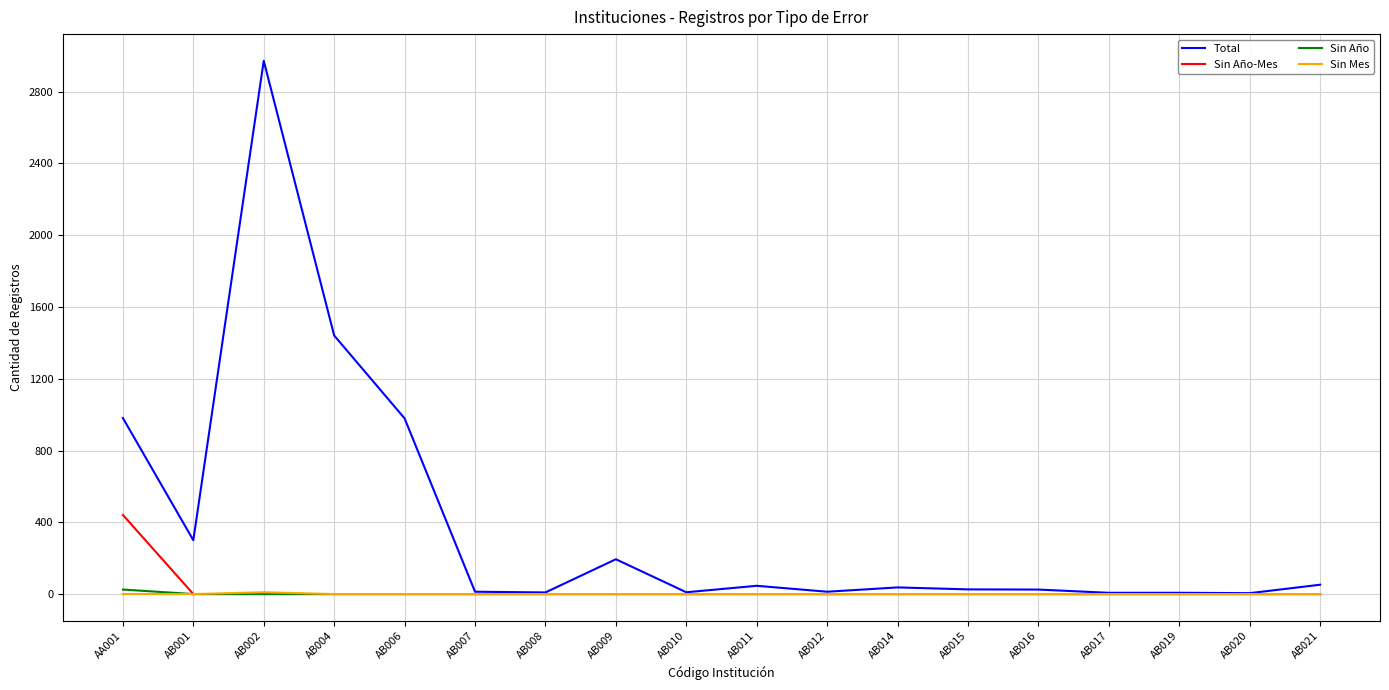

Where is Total nearest to the value 1488?

AB004